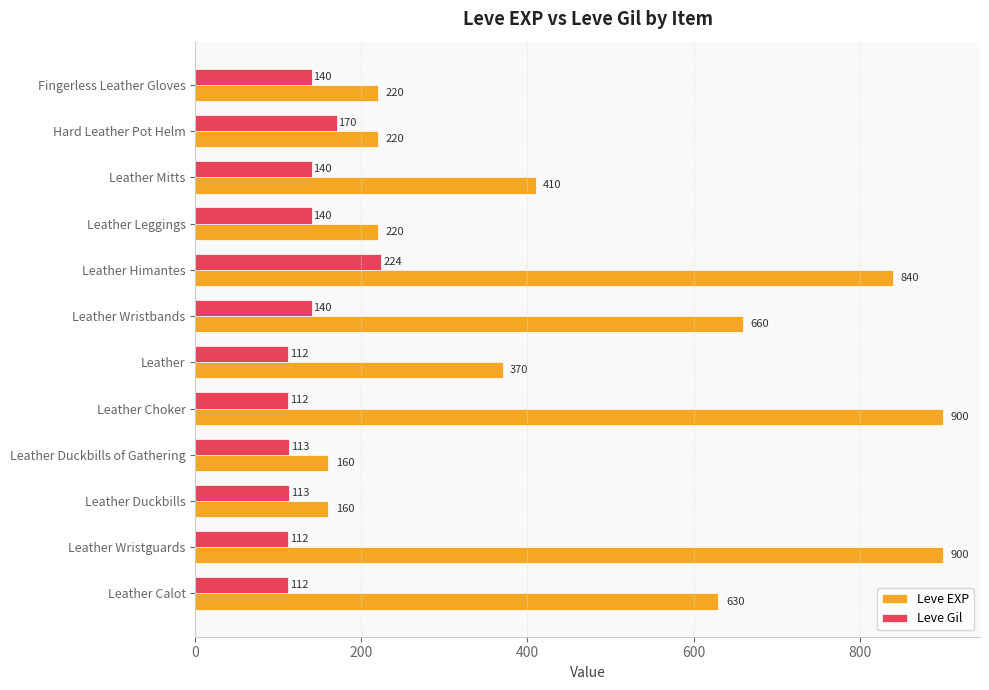

What is the spread (max minus min) of values at Fingerless Leather Gloves?

80